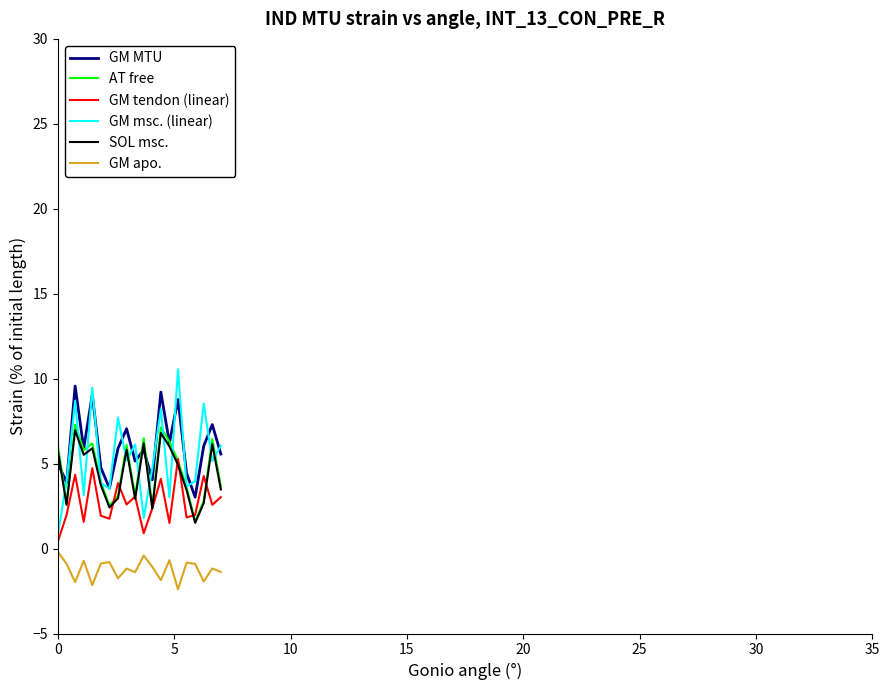

Which series has the largest range (max minus min)?

GM msc. (linear)